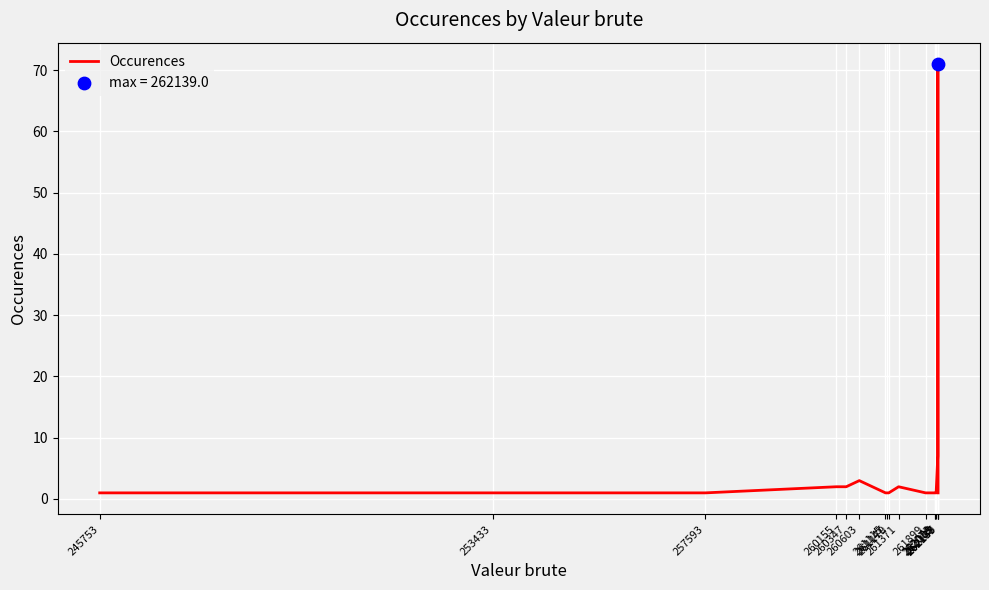

What is the change in value from 257593 to 261371?

+1